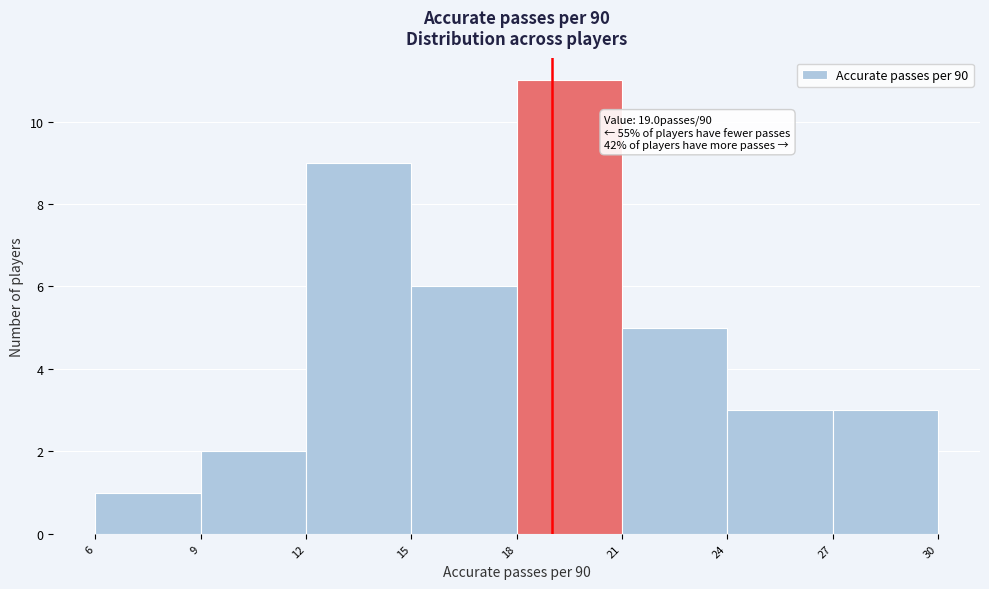

Over which range of the x-axis is the bar tallest?

18 to 21